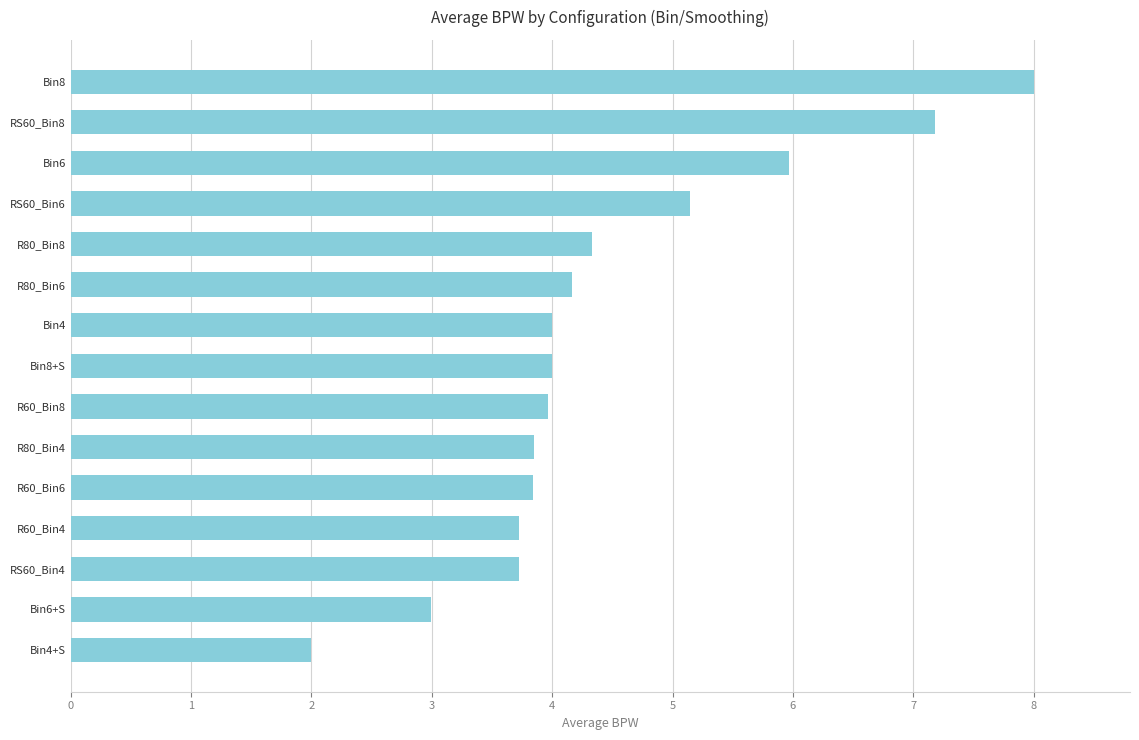

What is the minimum value shown in the chart?

2.0